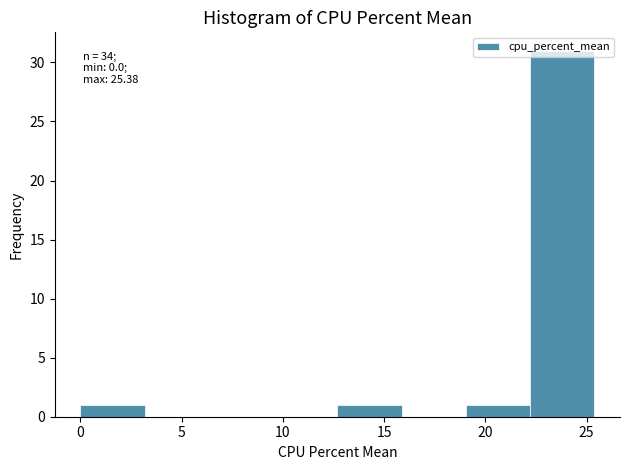

Which range on the x-axis has the tallest bar?

22.0 to 25.5